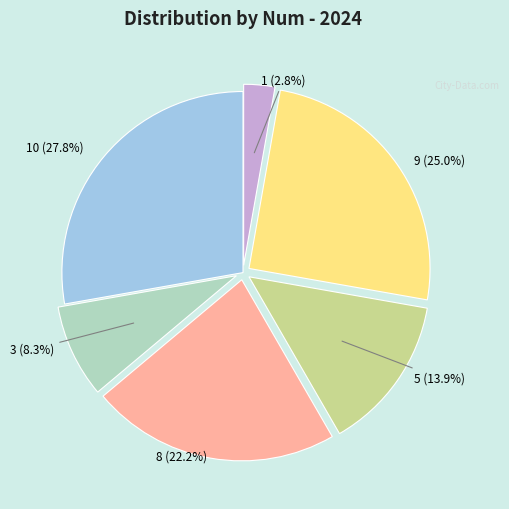

Does any single category account for the majority?

No